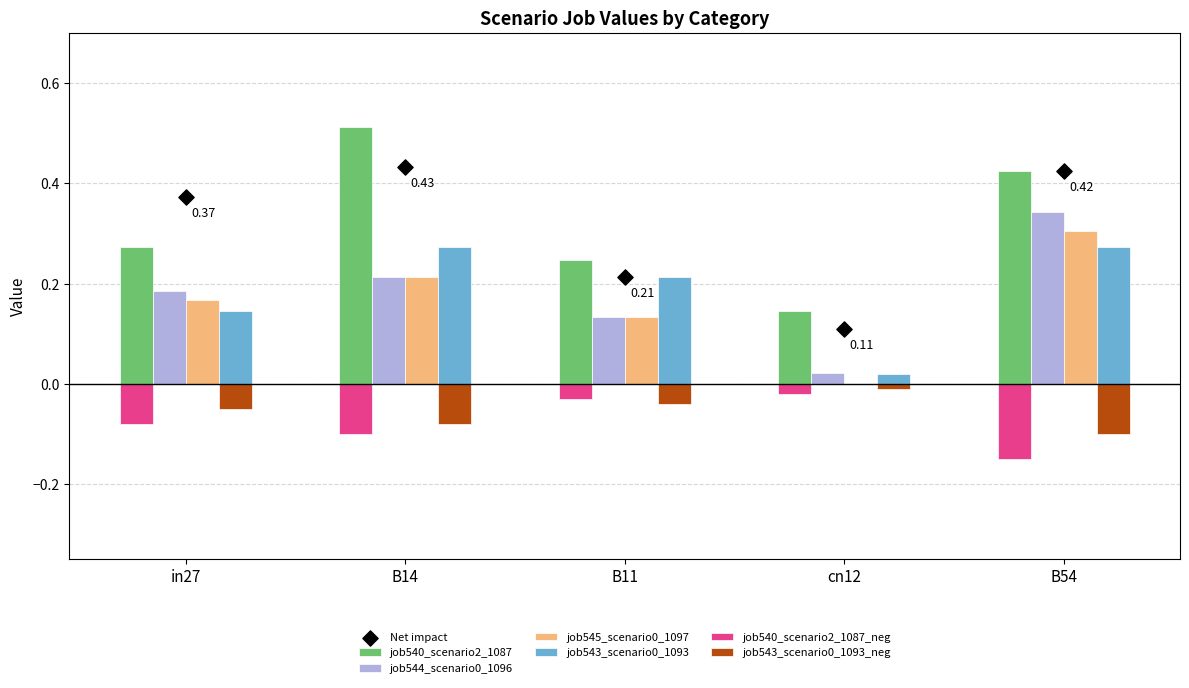

What is the total value across all series at B14?

1.2